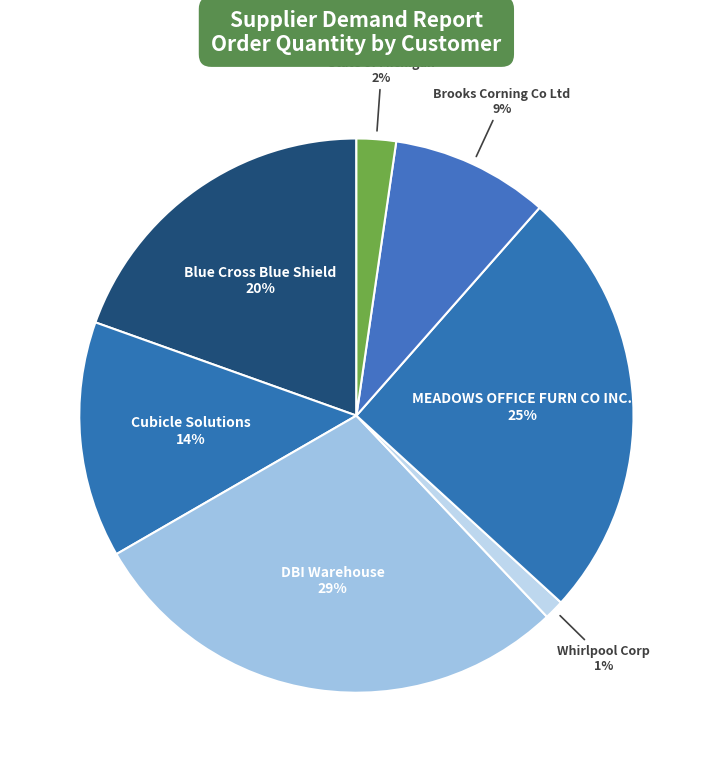

Combined, do State of Michigan and Blue Cross Blue Shield account for over 50%?

No